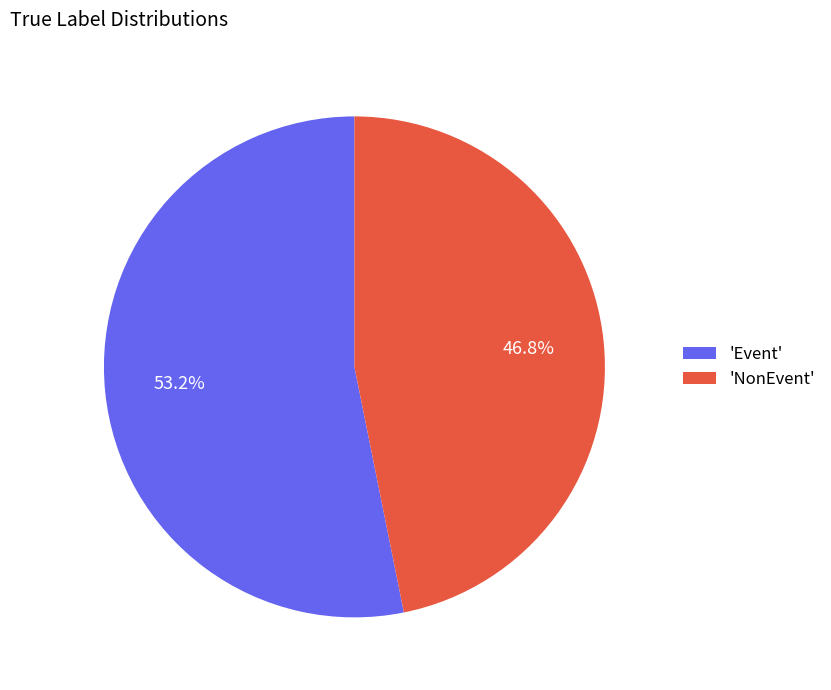

Which slice is the smallest?

'NonEvent'